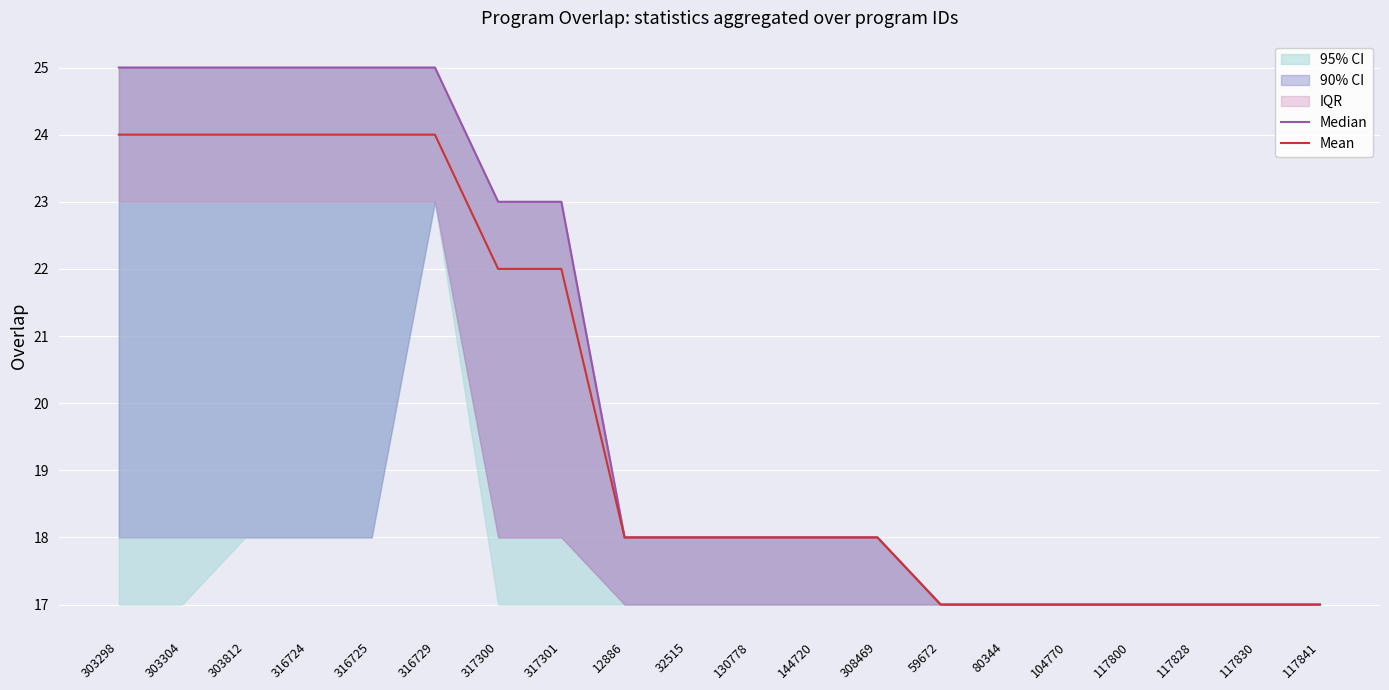

How many lines are shown in the chart?

2